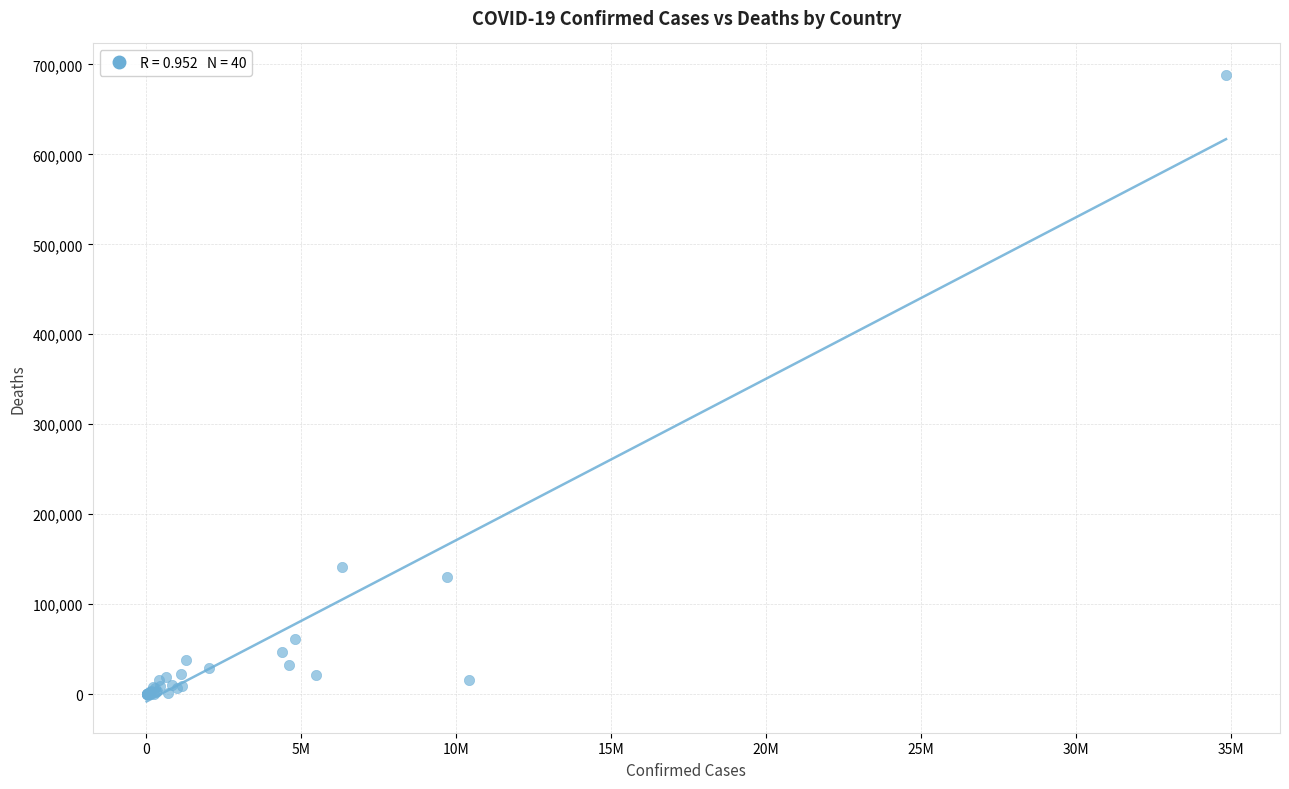

What Y value in the scatter plot is closest to 344208?

141850